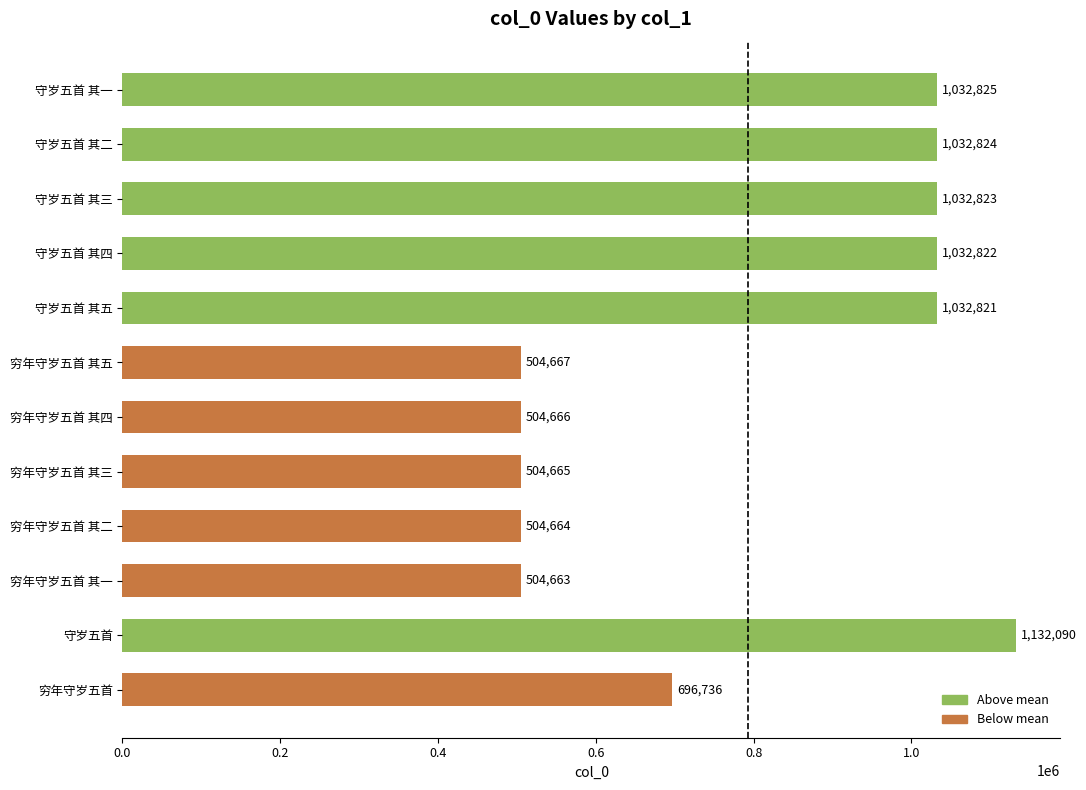

What is the difference between the maximum and minimum values?

627427